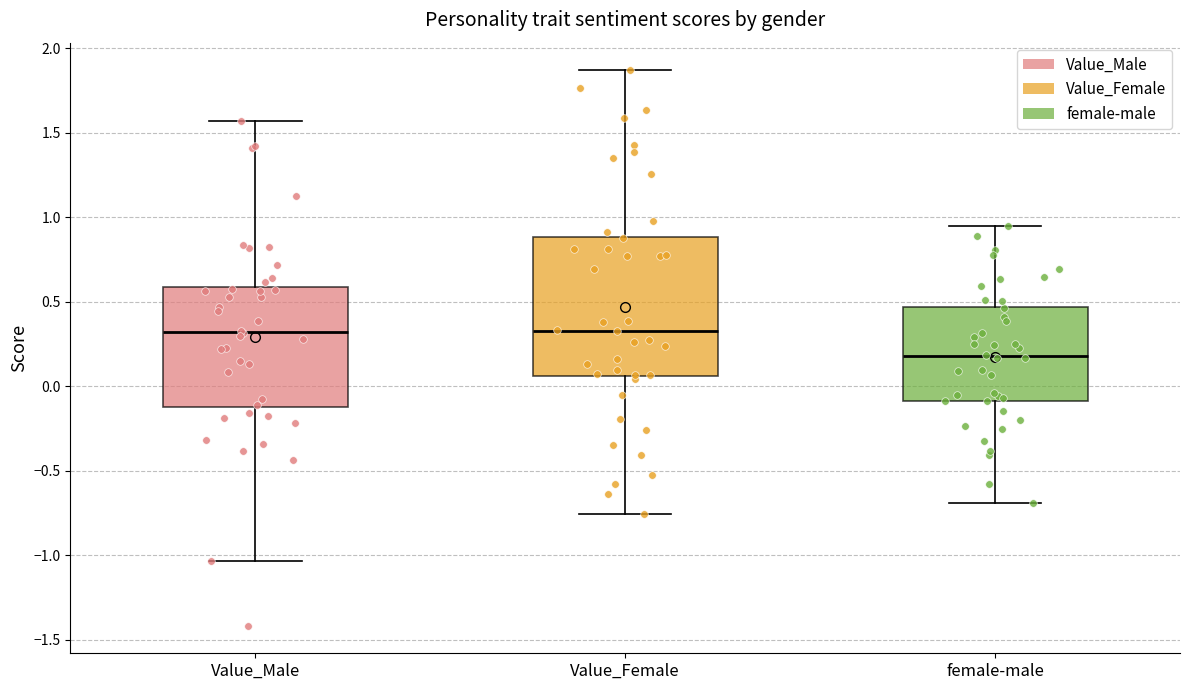

Reading left to right, read every box against the y-axis: the position of its median line, the range the box covers, and the ends of its whiskers. The values are not printed on the chart, so give them approximately, as read against the axis.

Value_Male: median 0.30, box -0.10 to 0.60, whiskers -1.05 to 1.55
Value_Female: median 0.35, box 0.05 to 0.90, whiskers -0.75 to 1.85
female-male: median 0.20, box -0.10 to 0.45, whiskers -0.70 to 0.95